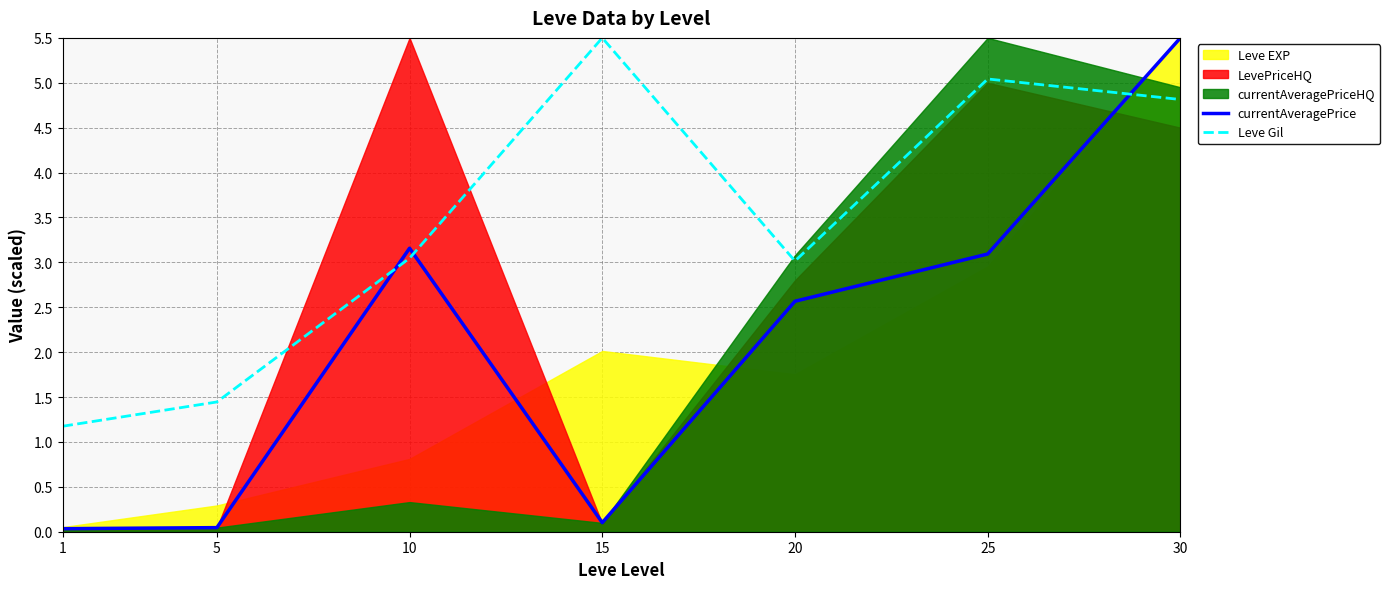

The currentAveragePrice series shows 0.1 at 15. True or false?

True